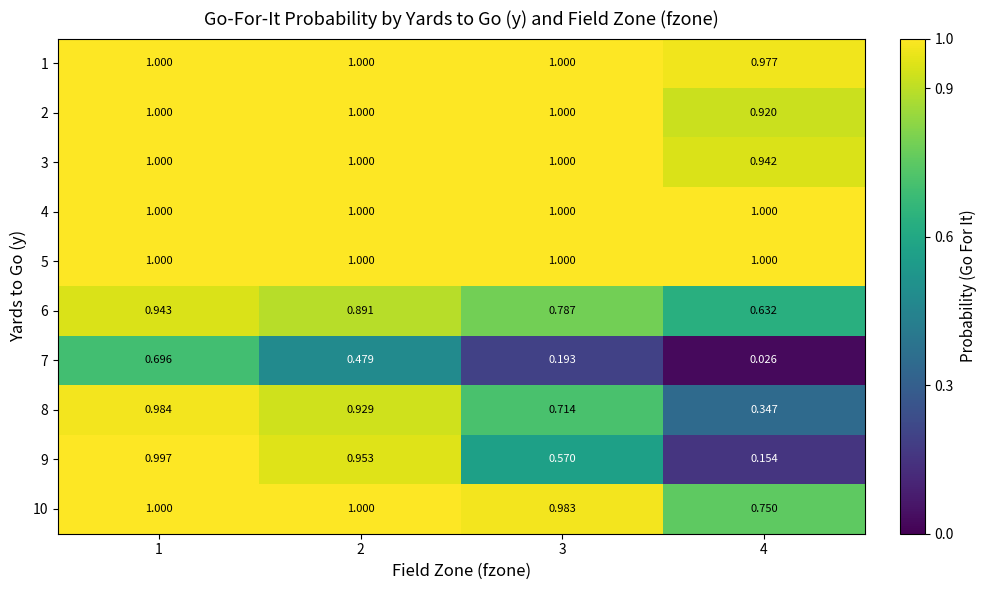

At how many categories does at least one series exceed 0?

4